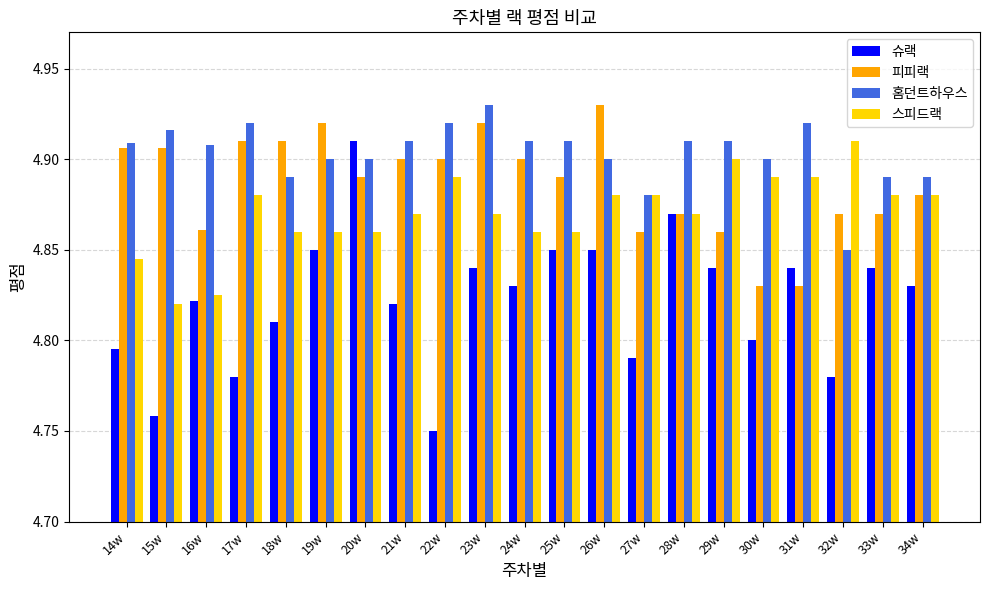

What is the label of the 17th bar from the left?

30w